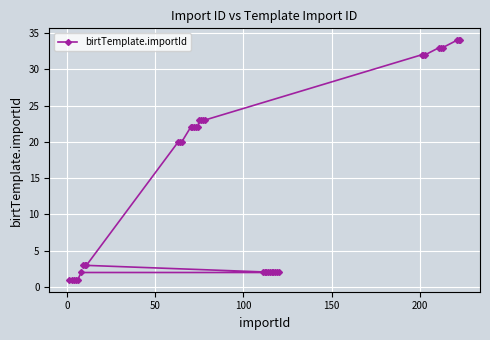

What is the maximum value shown in the chart?

34